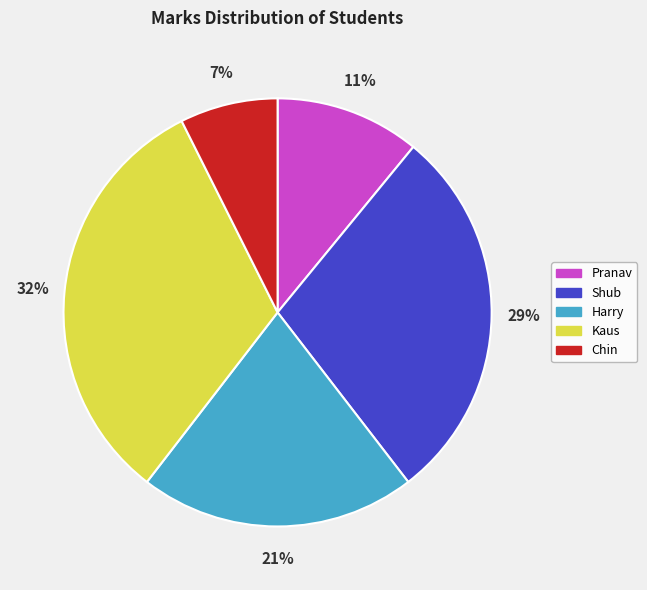

To the nearest percent, what is the combined percentage of Pranav and Chin?

18%